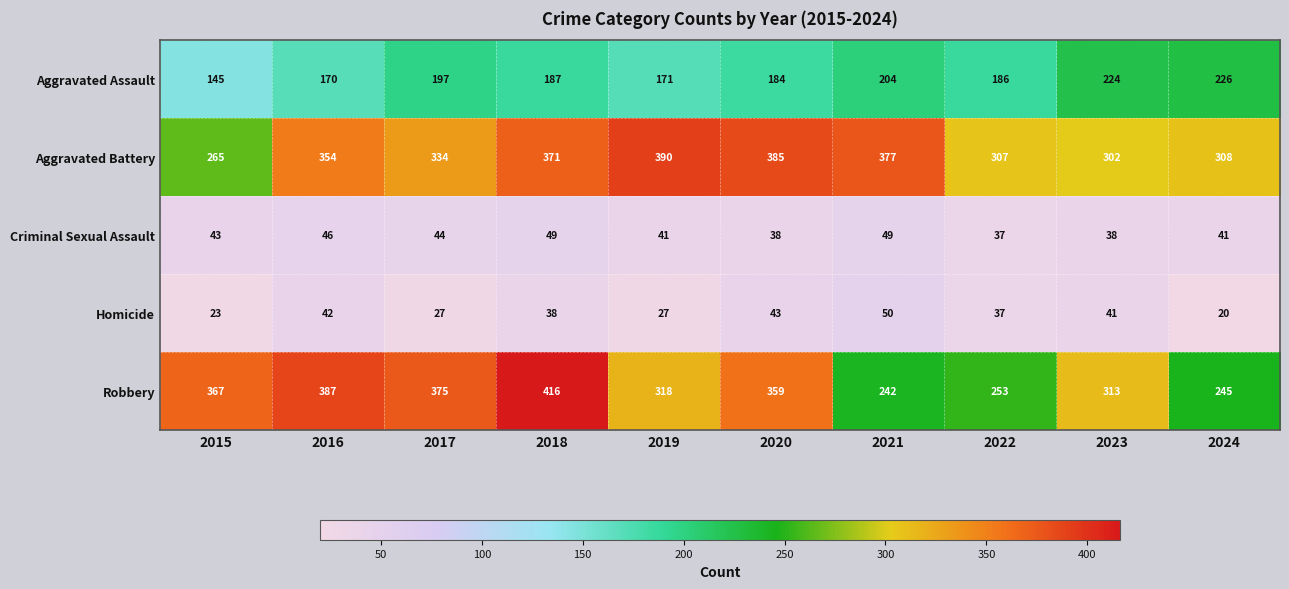

Which series changed the most between 2017 and 2019?

Robbery